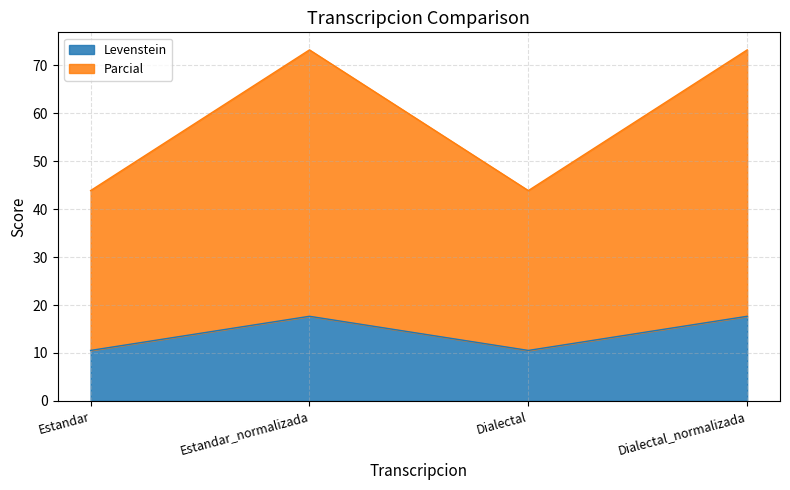

What is the label of the 3rd point from the right?

Estandar_normalizada